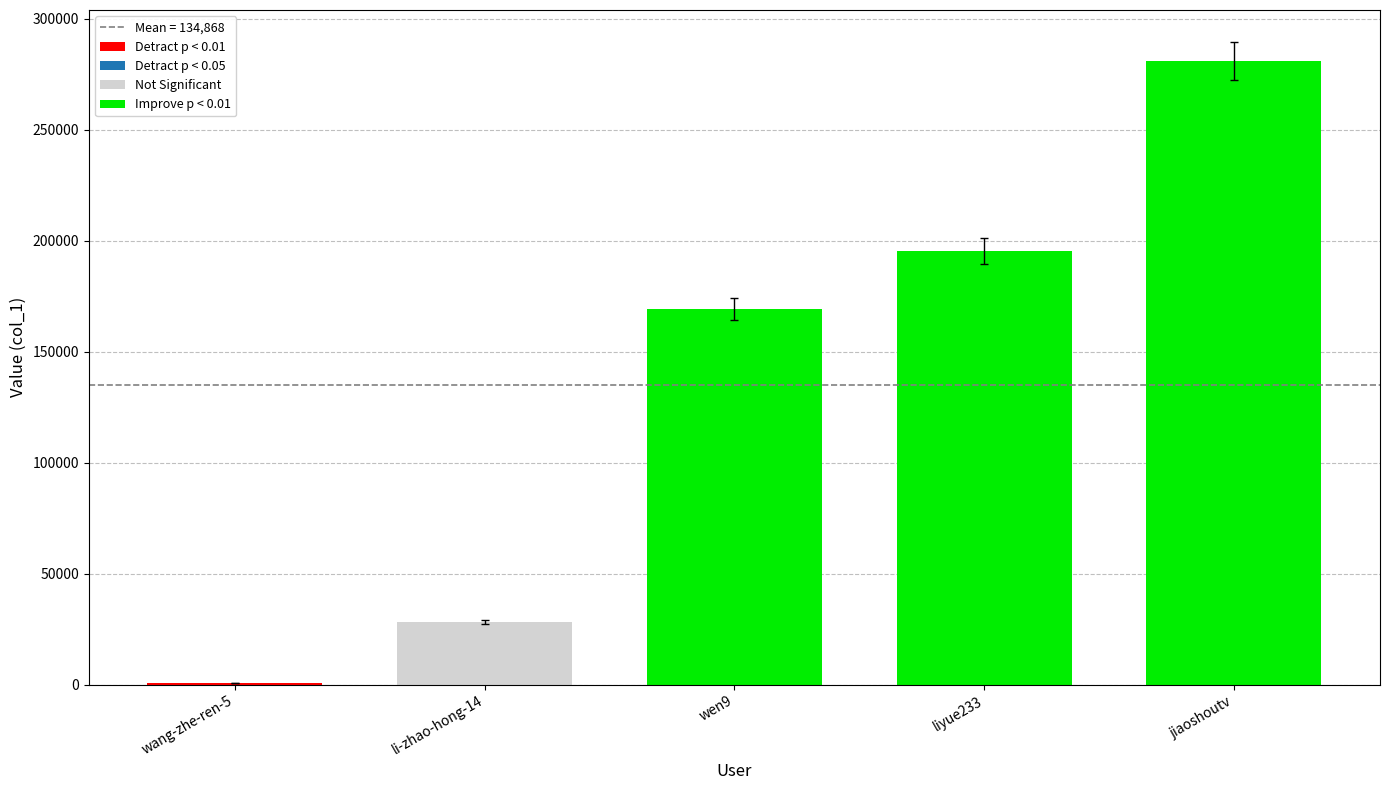

Which category has the highest value in the Improve p < 0.01 series?

jiaoshoutv